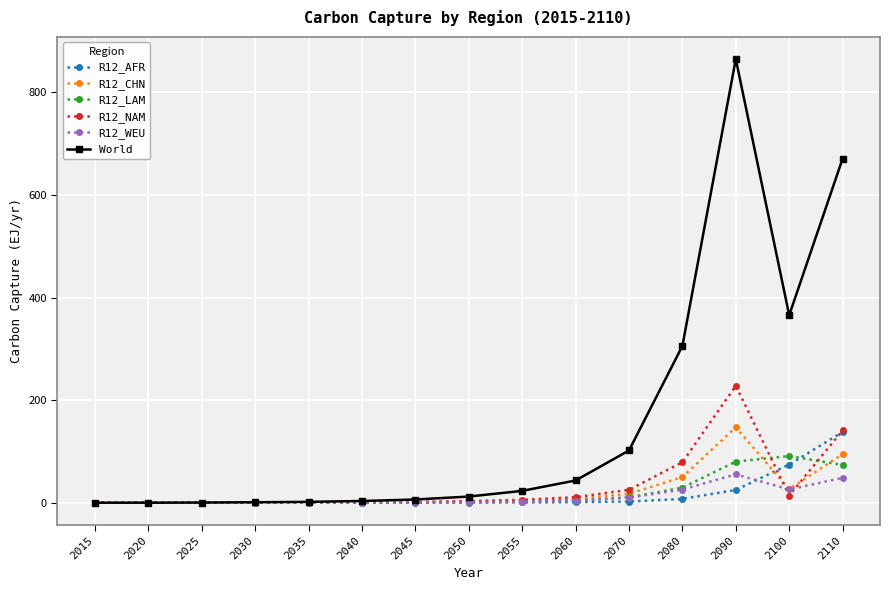

Count the number of categories in the chart.

15